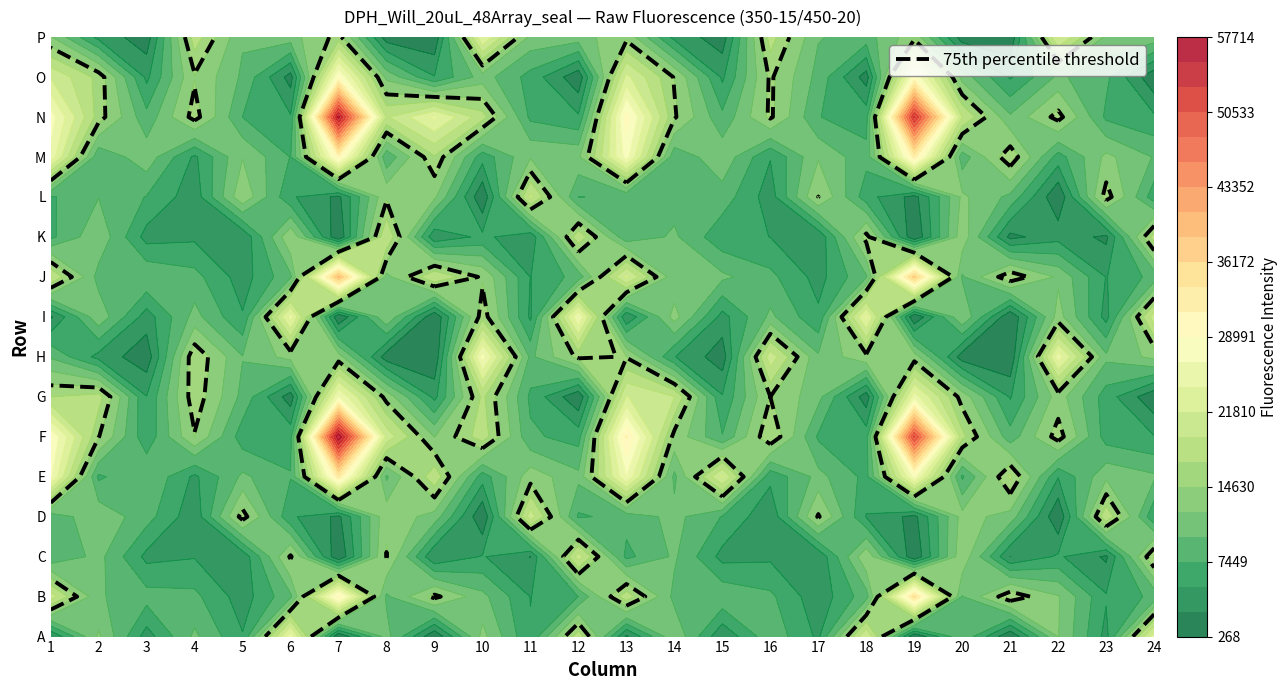

What is the difference between the B values at 9 and 3?

2511